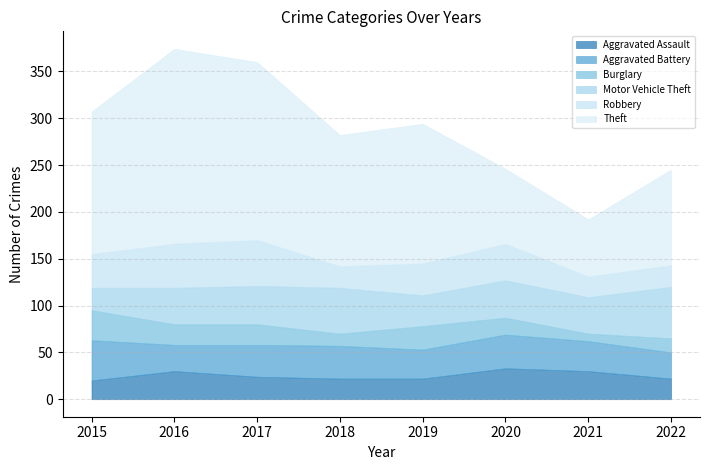

How many intersections are there between Aggravated Battery and Aggravated Assault?

2